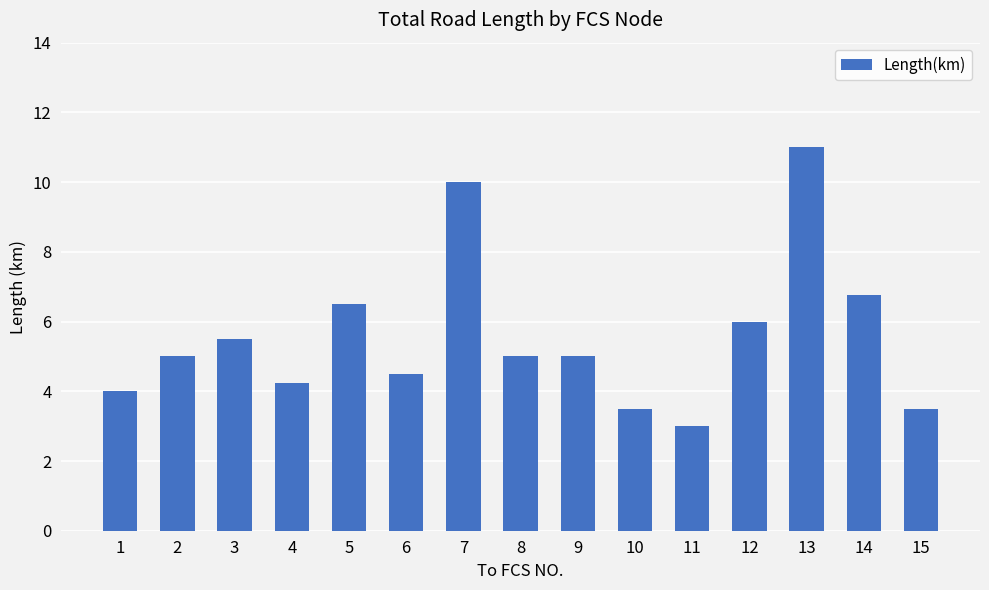

What is the value of the 14th bar from the left?

6.8